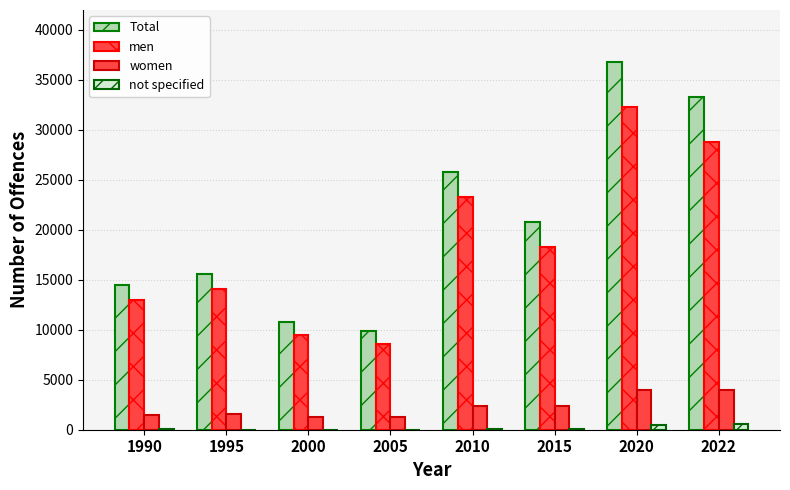

How many groups of bars are there?

8